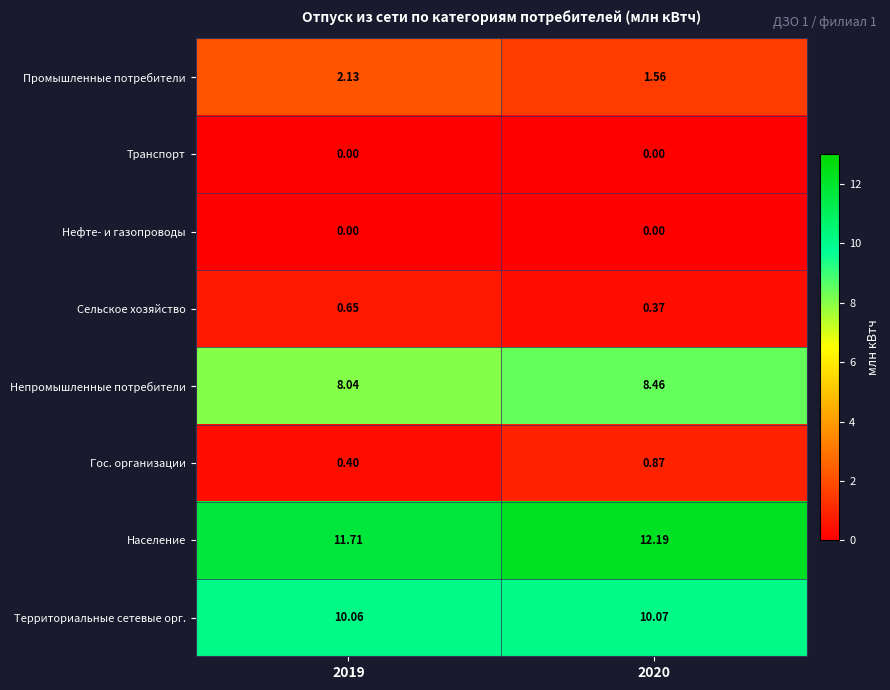

Between 2019 and 2020, which series saw the biggest shift?

Промышленные потребители